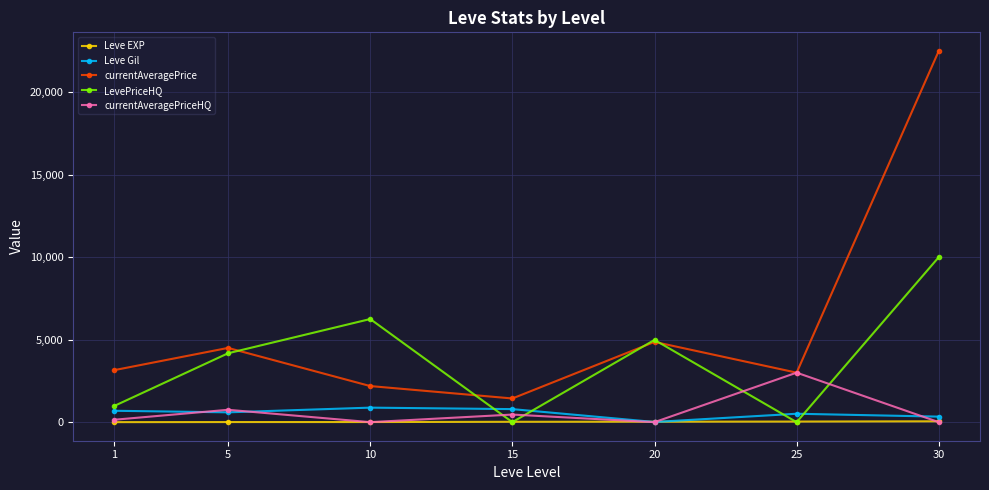

How many data points in Leve Gil are less than 595?

3